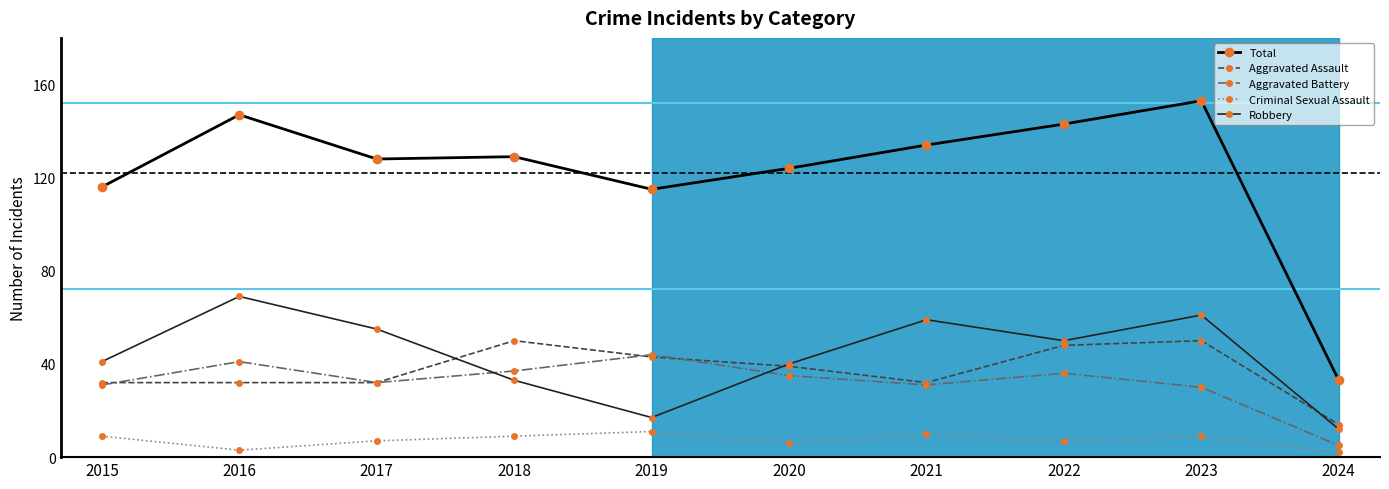

At which label does Aggravated Battery first exceed 35?

2016